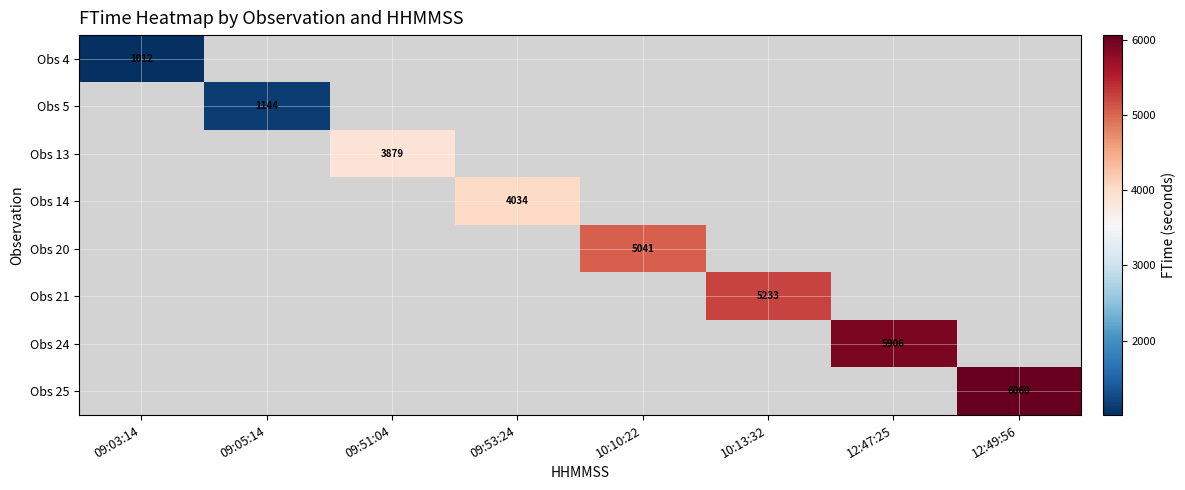

Rank the series by their average value, from lowest to highest.

Obs 4, Obs 5, Obs 13, Obs 14, Obs 20, Obs 21, Obs 24, Obs 25